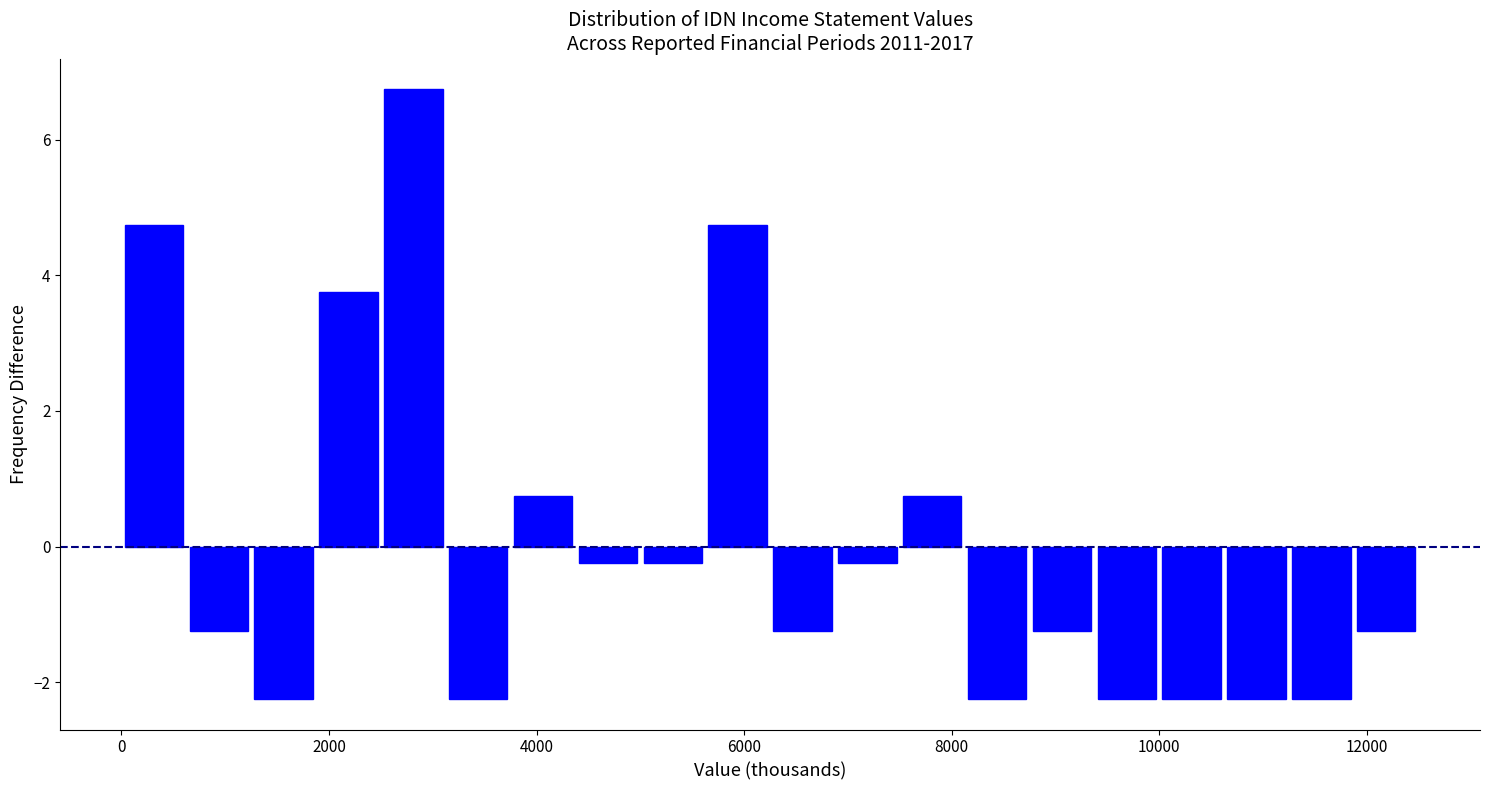

Read against the x-axis, roughly where is the centre of the tallest bar?

2800